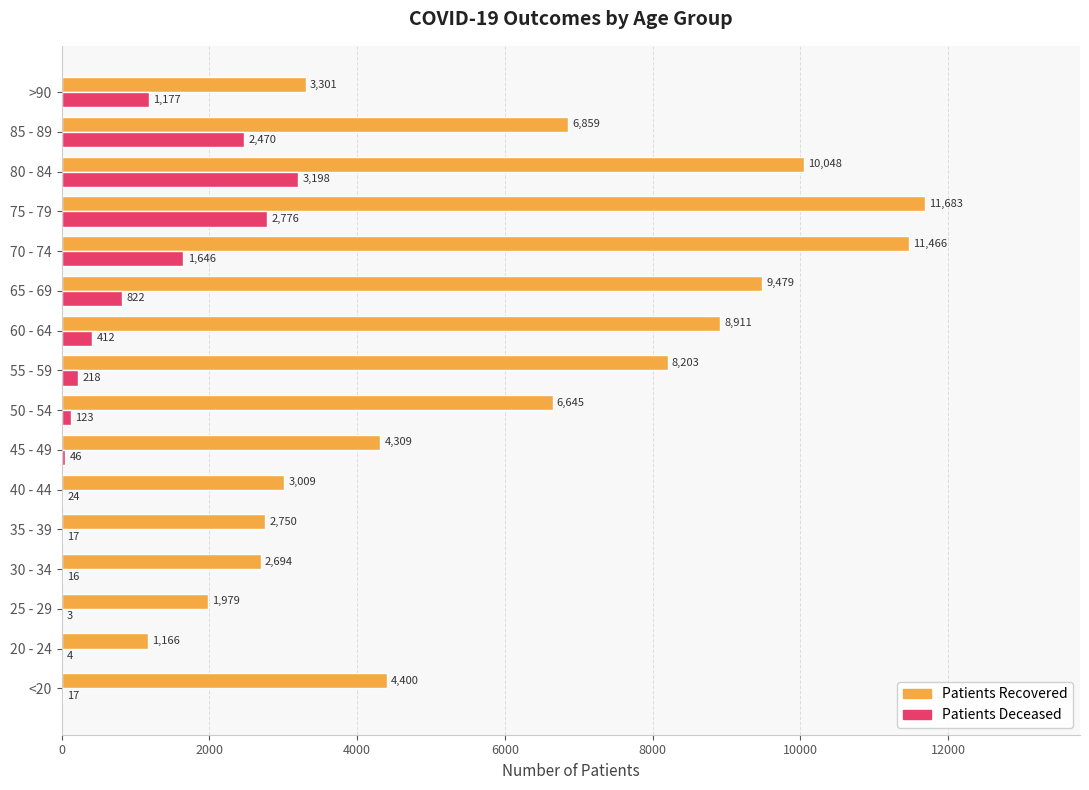

What is the total value across all series at 45 - 49?

4355